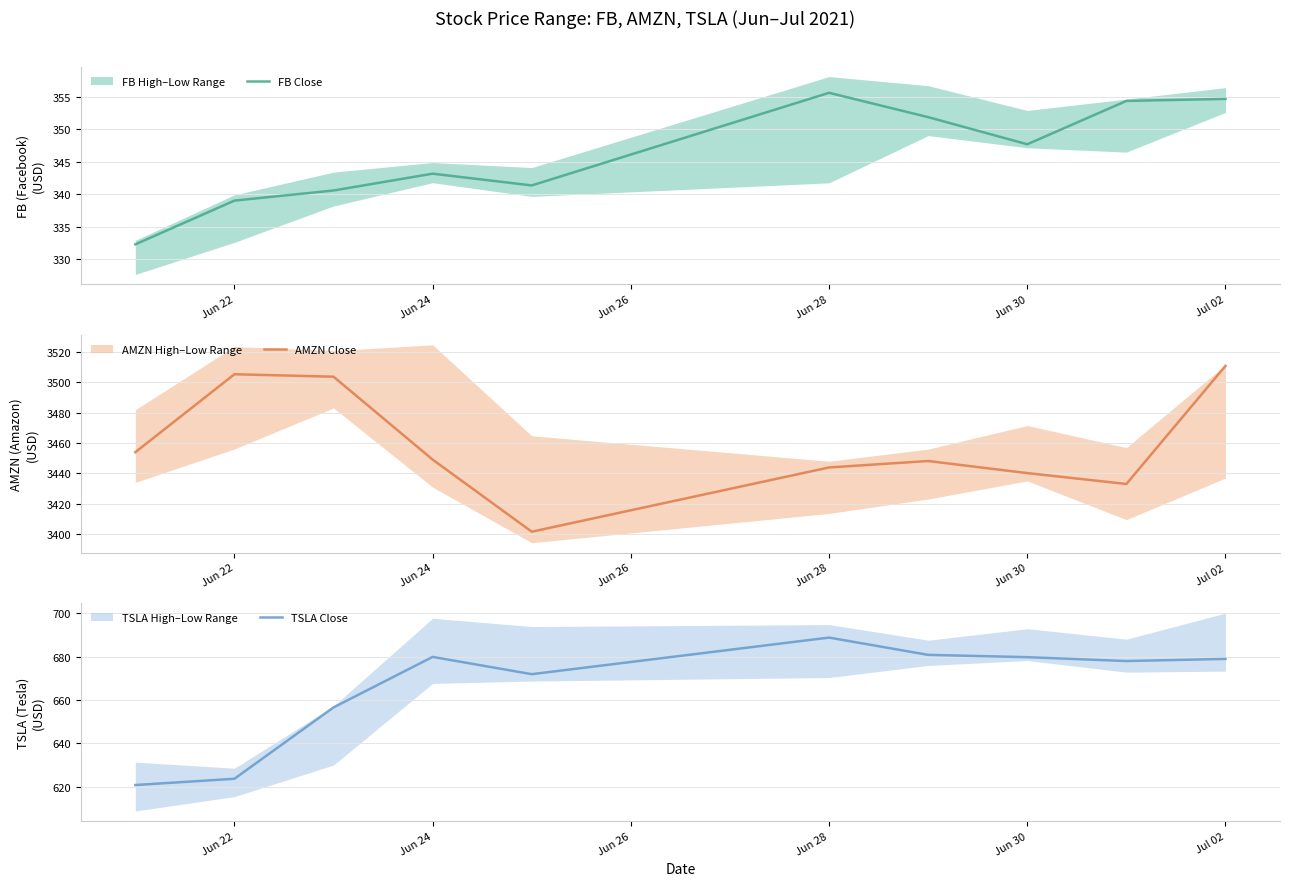

Which category has the highest value in the FB Close series?

Jun 28